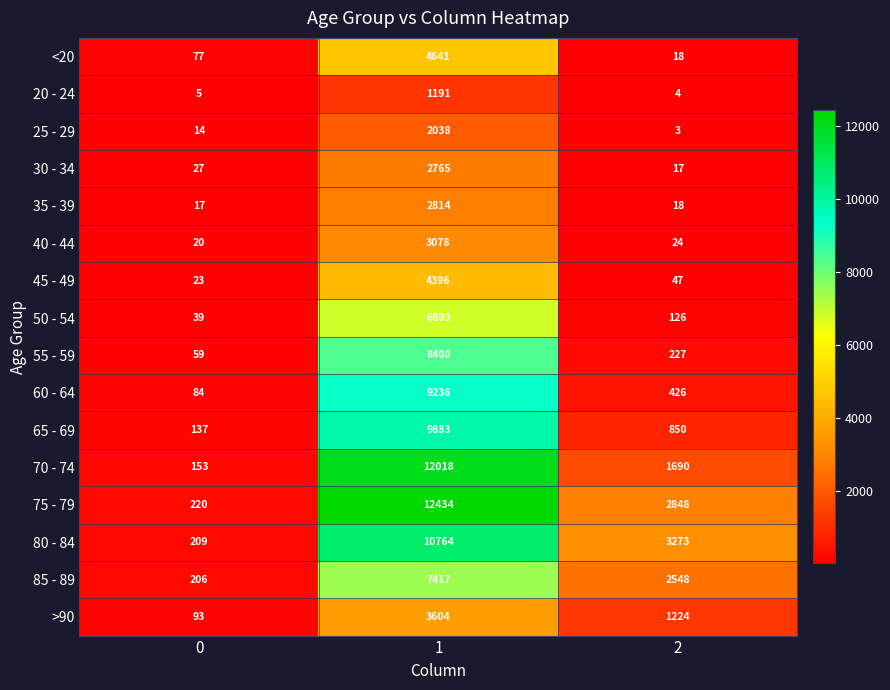

What is the minimum value shown in the chart?

3